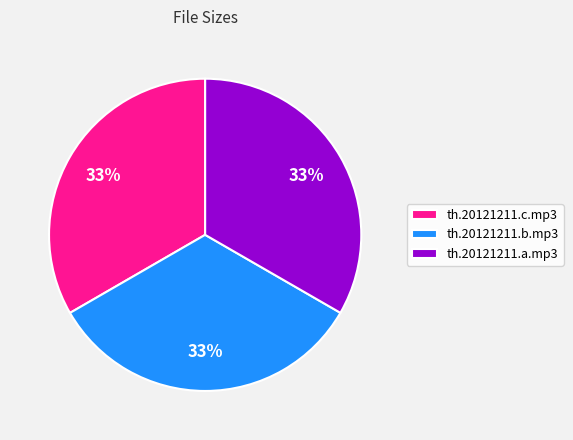

Is there any slice that represents more than half of the pie?

No